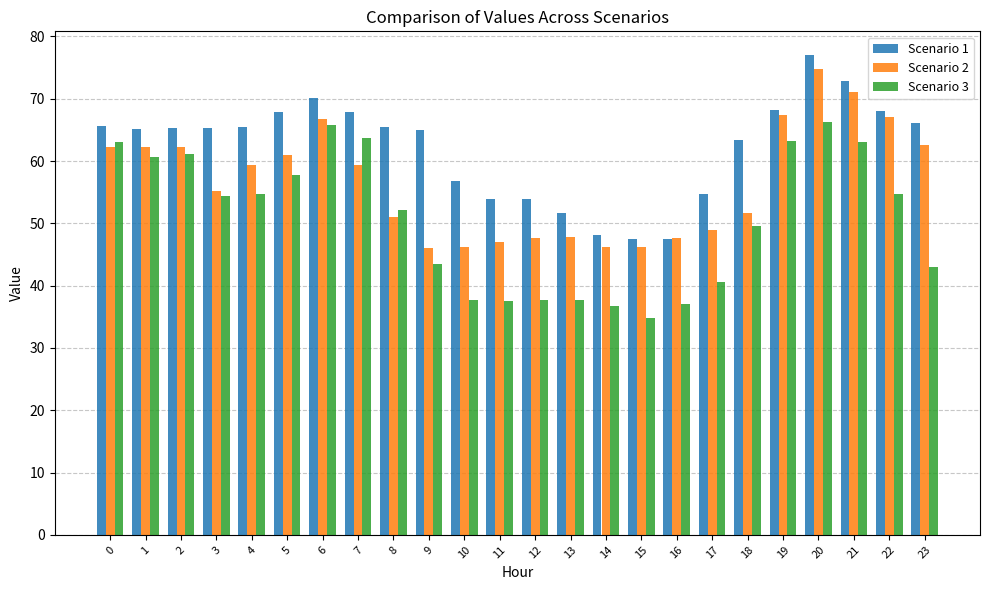

Read the Scenario 1 value at 14.

48.2